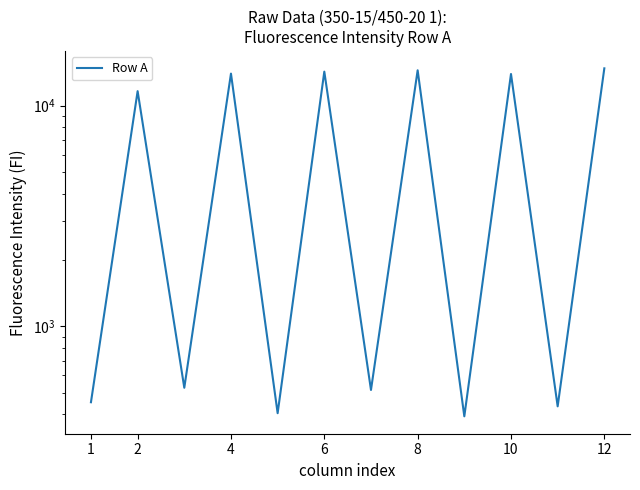

Reading left to right, list all the values displayed in this chart.

454	11628	528	13962	405	14253	516	14453	392	13907	435	14753